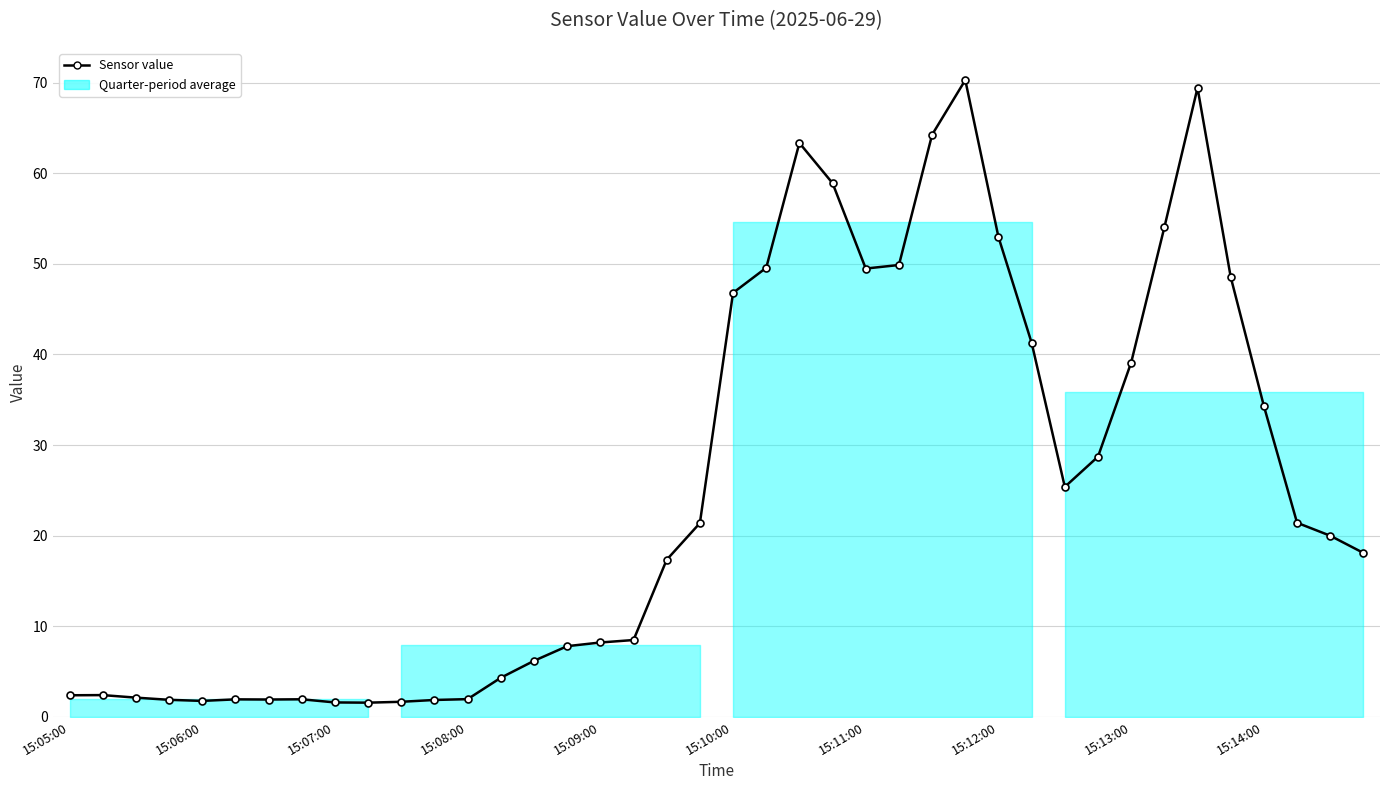

True or false: there are more than 1 points higher than both neighbors.

True